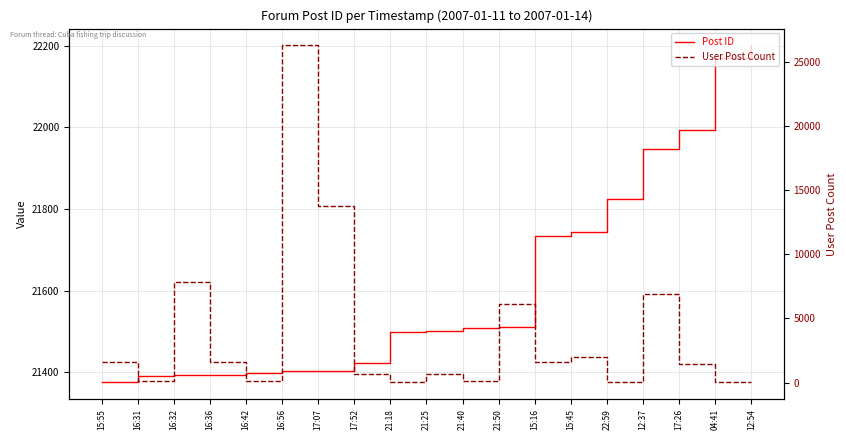

Where do User Post Count and Post ID first cross each other?

16:42 and 16:56